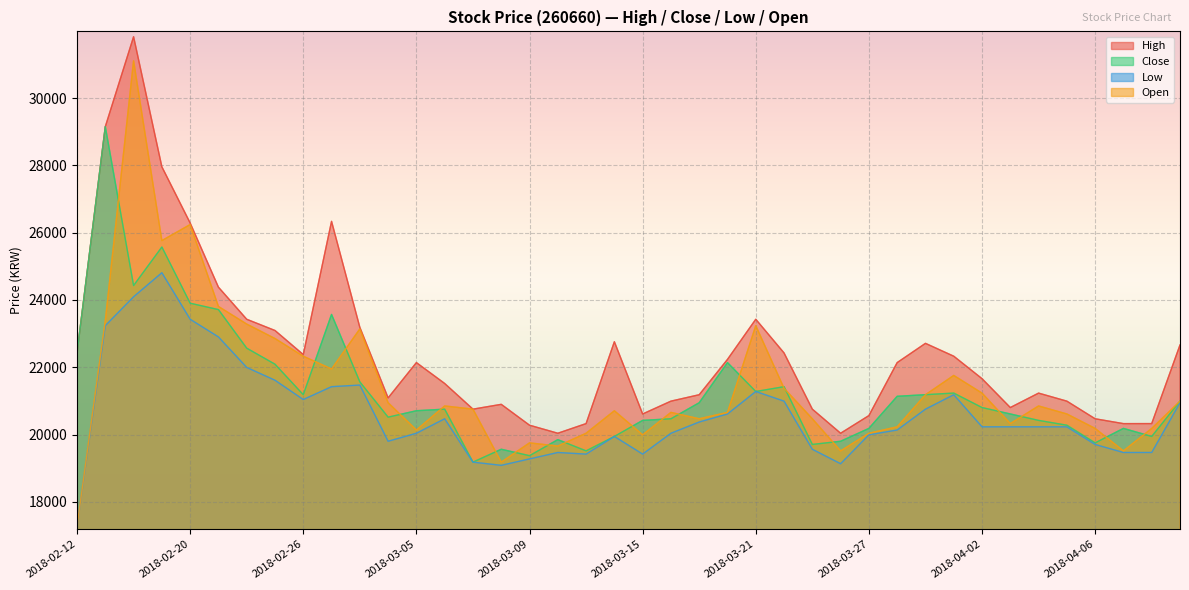

How many categories are shown in the chart?

40